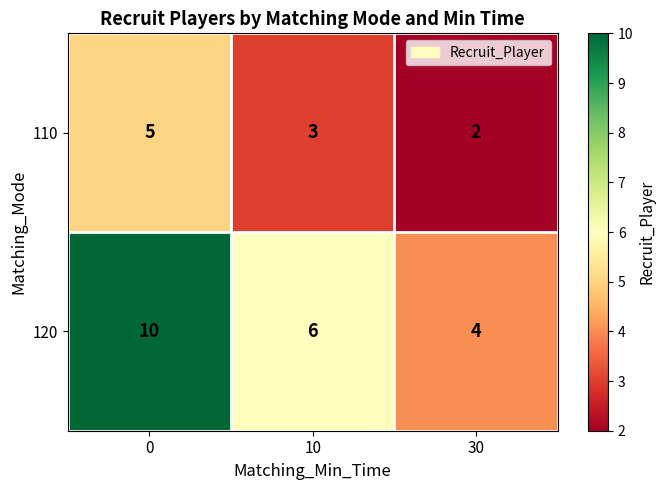

Rank the series by their average value, from highest to lowest.

120, 110